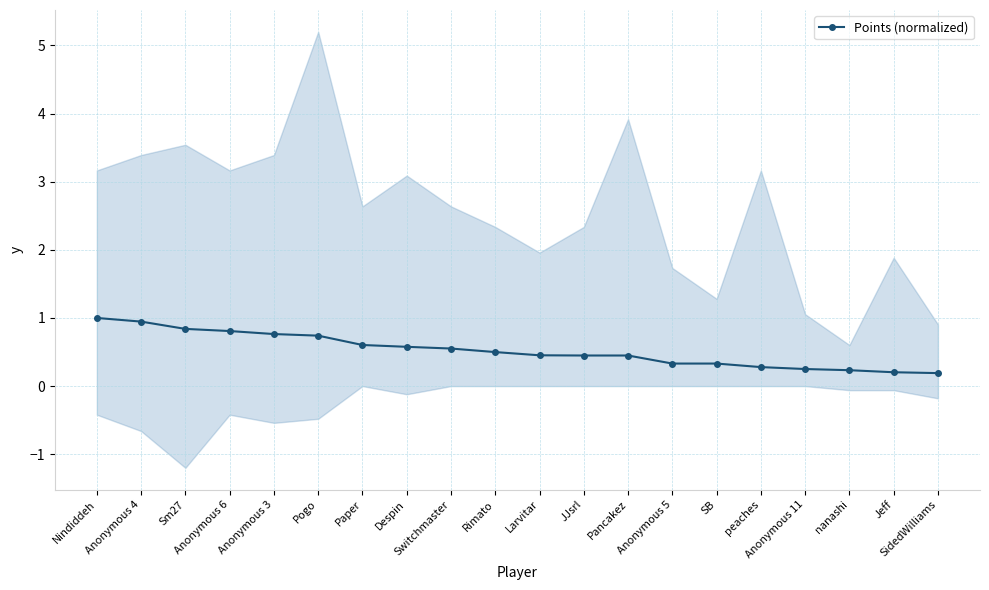

What is the label of the 16th point from the right?

Anonymous 3